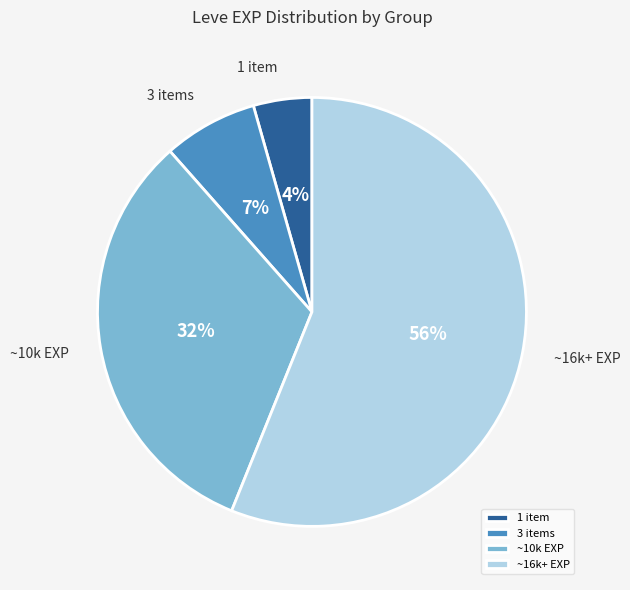

Between ~16k+ EXP and 3 items, which is larger?

~16k+ EXP